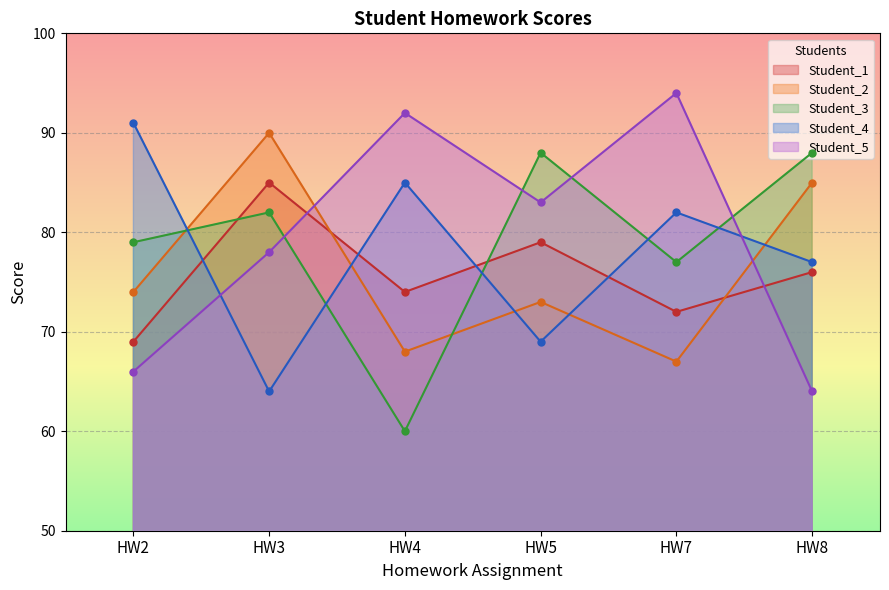

Where is Student_5 nearest to the value 79?

HW3